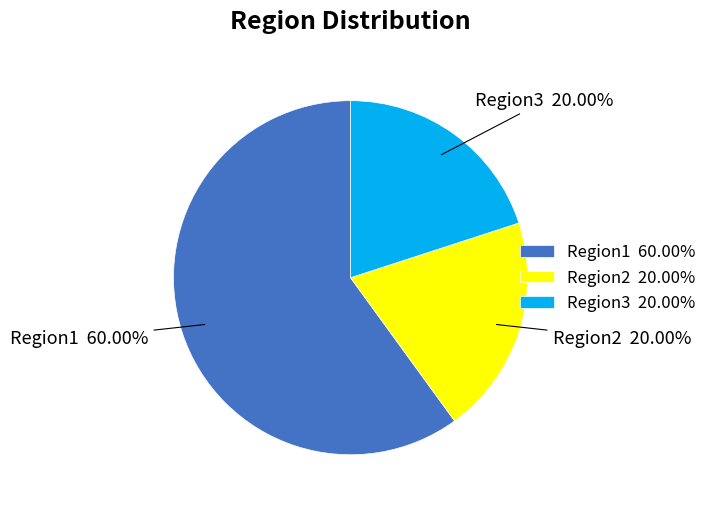

To the nearest percent, what is the average slice percentage?

33%